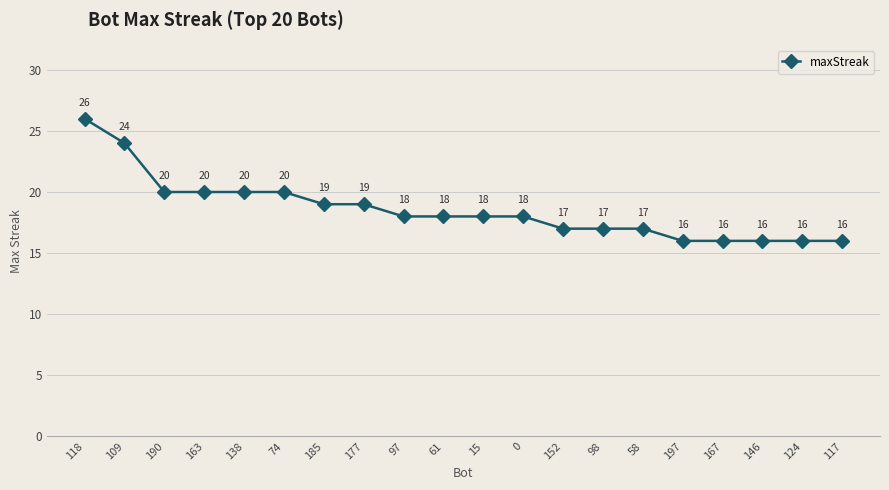

What is the maximum value shown in the chart?

26